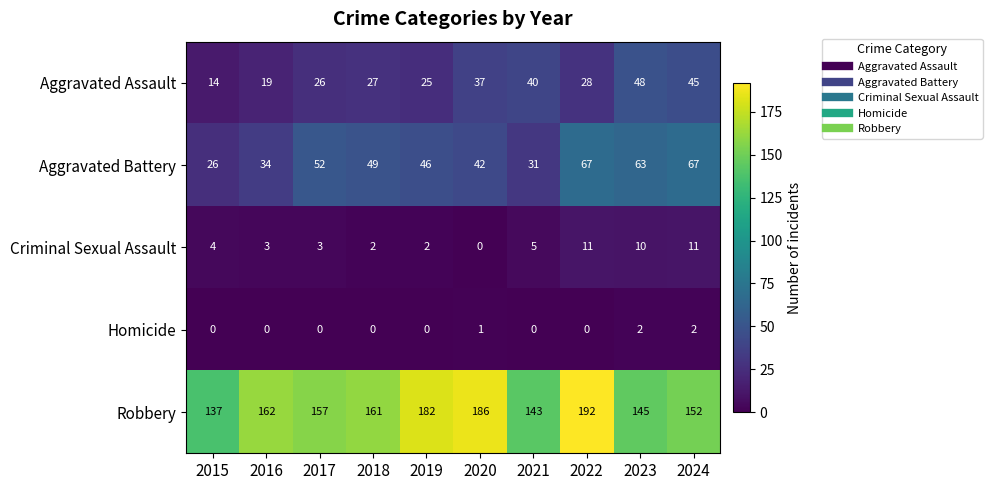

Which series has the widest spread of values?

Robbery